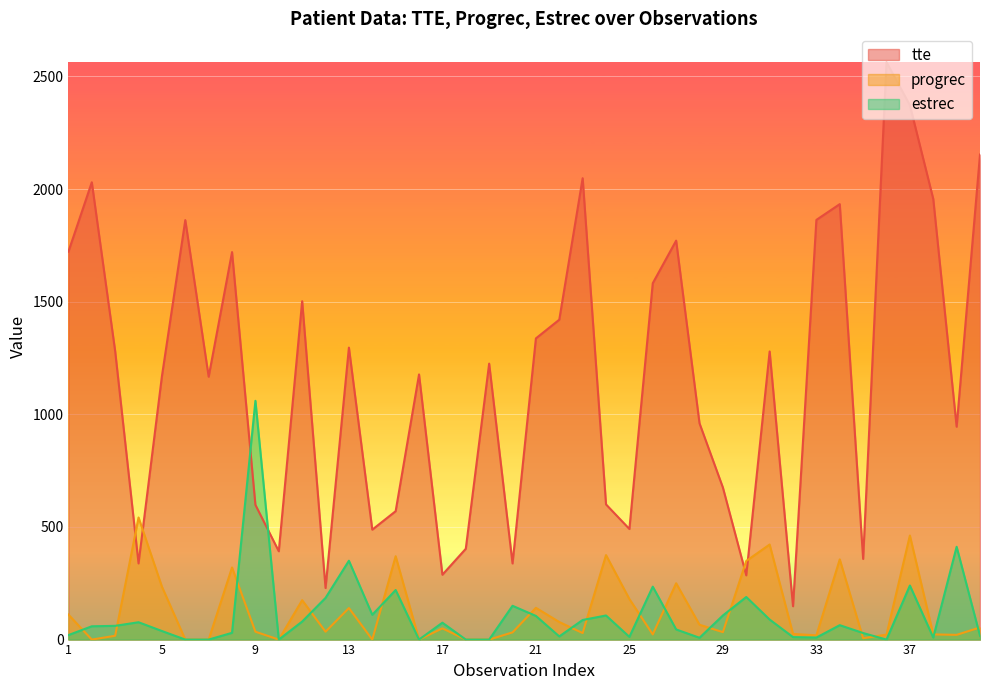

How many data points does each series have?

40